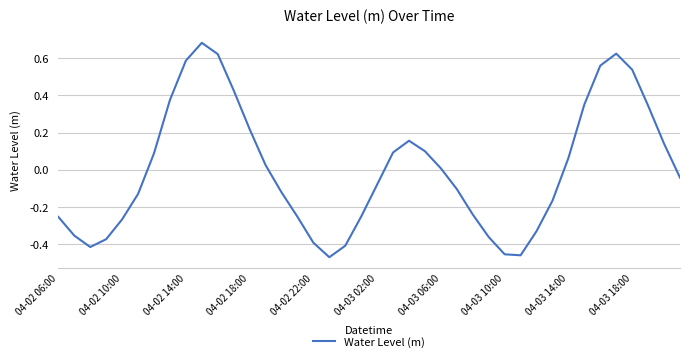

What is the difference between the maximum and minimum values?

1.2